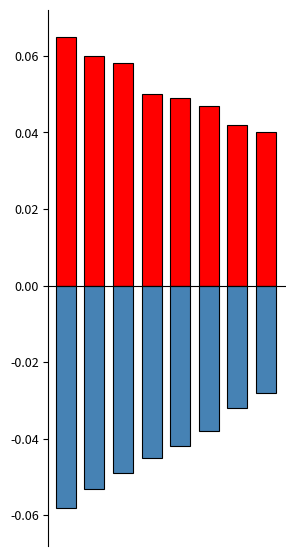

Between 2 and 5, which series saw the biggest shift?

positive